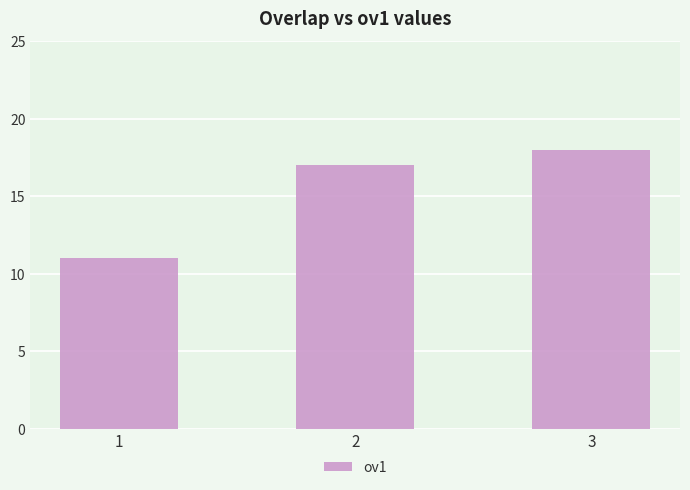

Which has a higher value, 3 or 1?

3